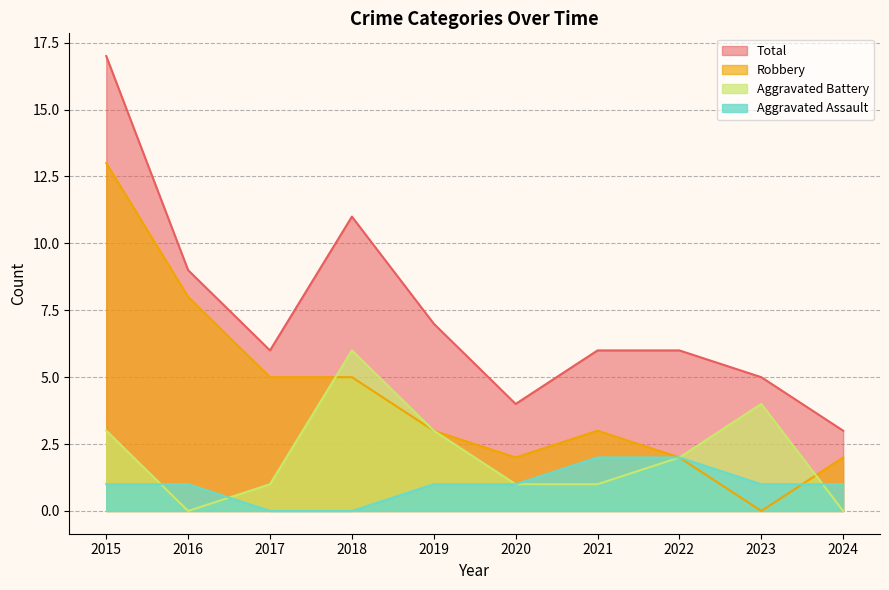

The value of Total at 2019 is 11. True or false?

False